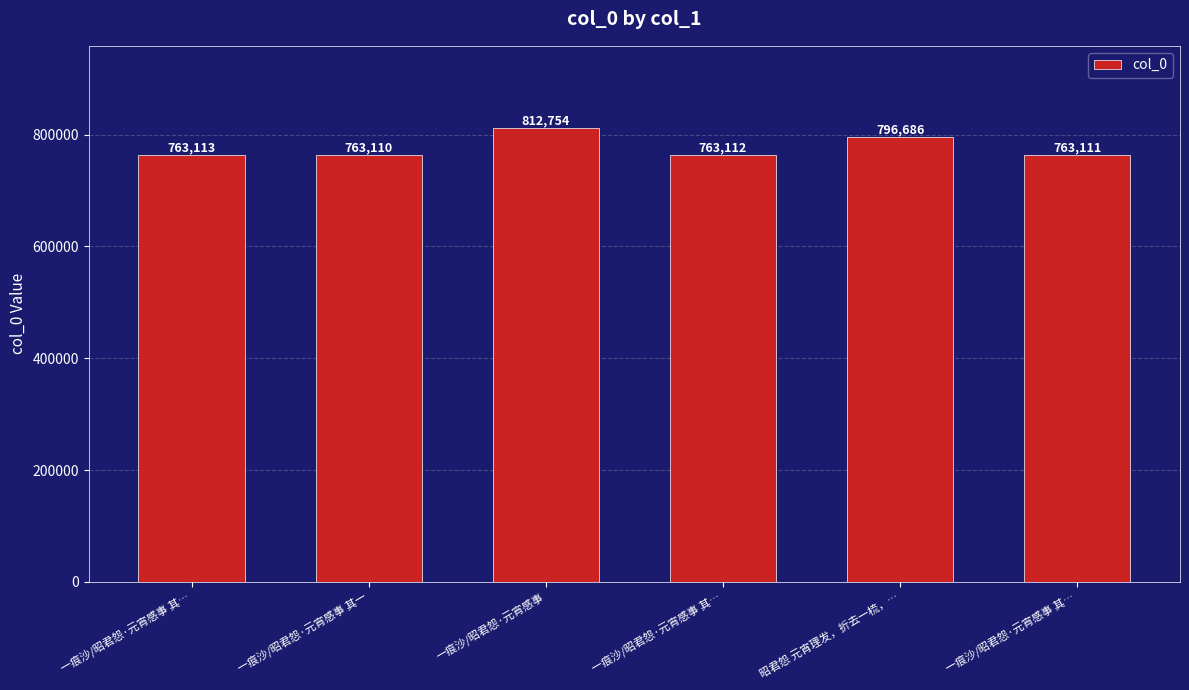

How many series are shown in this chart?

1